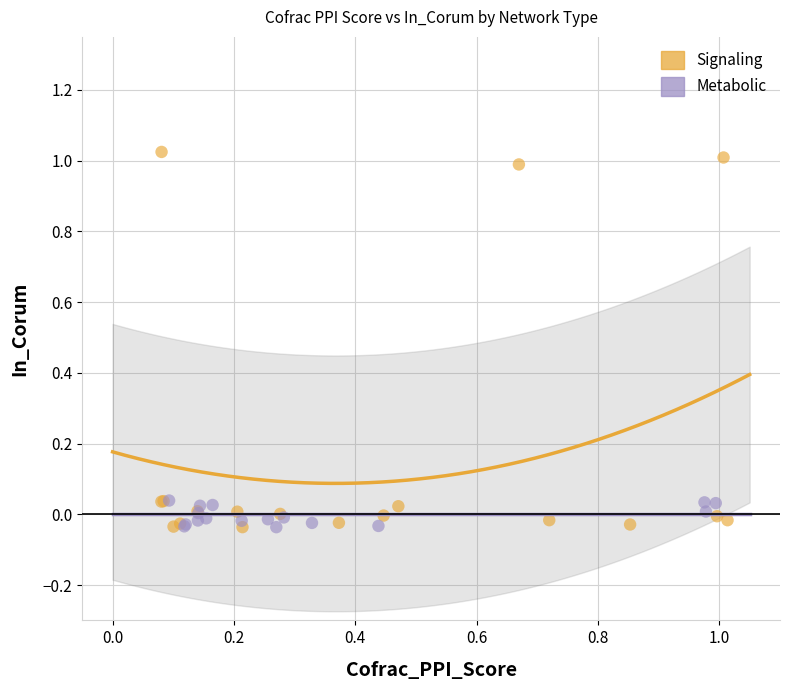

Which series reaches the maximum Y coordinate?

Signaling